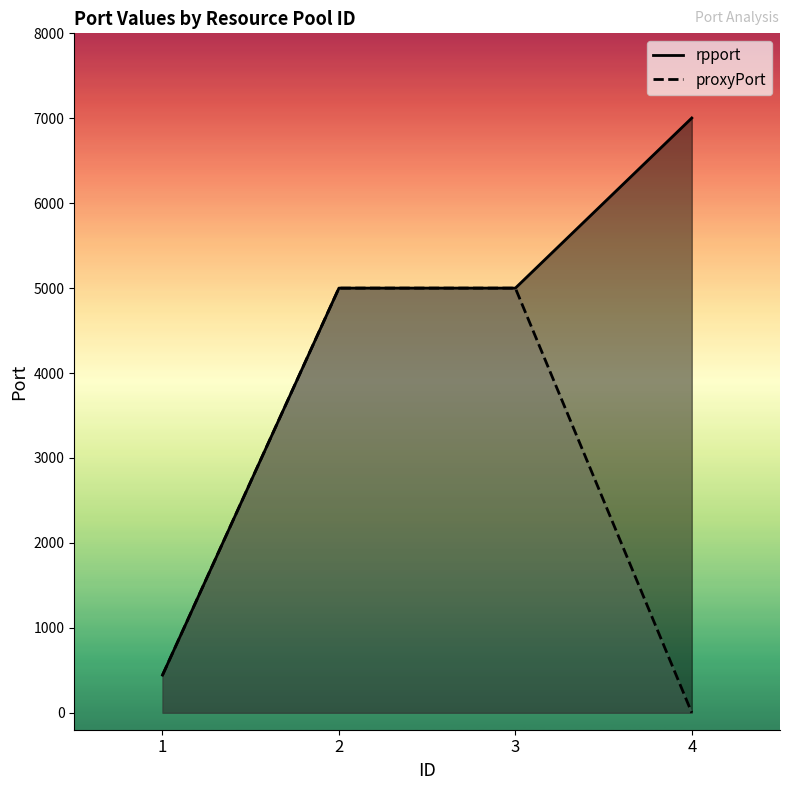

Which series has the widest spread of values?

rpport